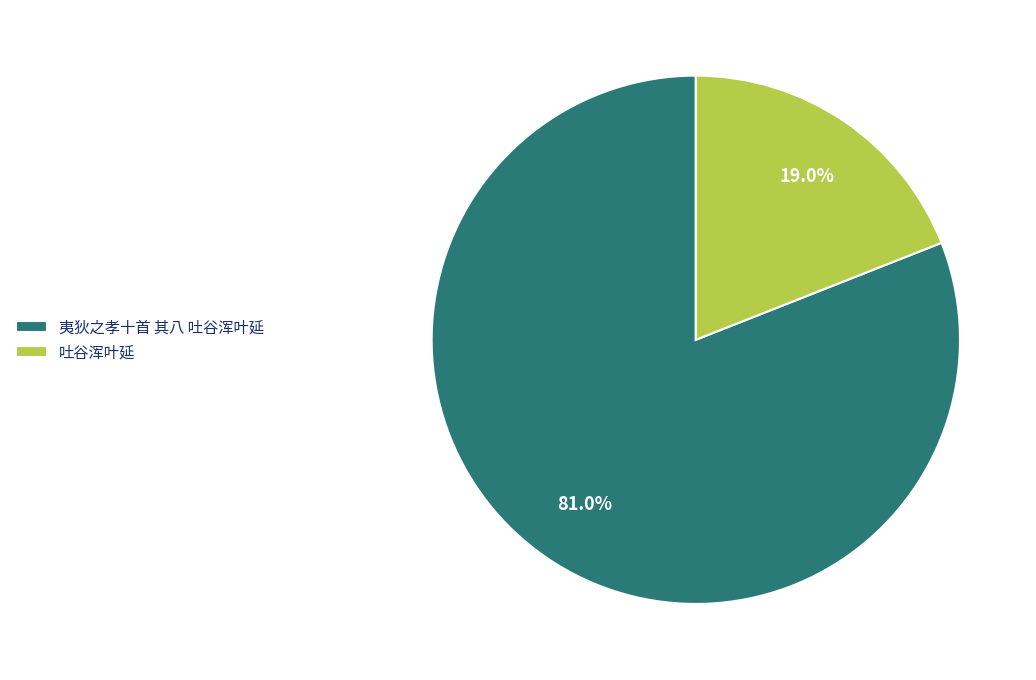

To the nearest percent, what is the difference between the largest and smallest slice percentages?

62%